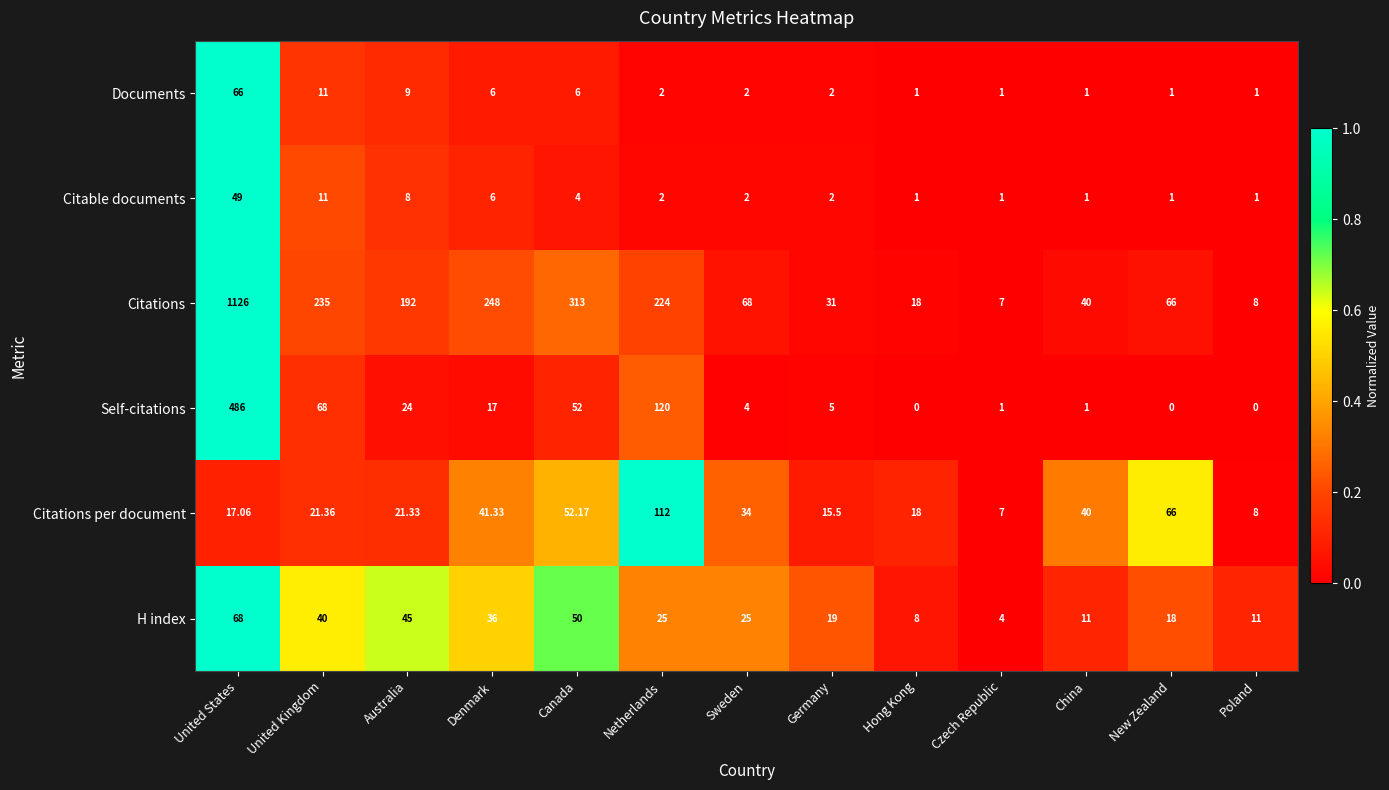

Rank the categories by Citations value from highest to lowest.

United States, Canada, Denmark, United Kingdom, Netherlands, Australia, Sweden, New Zealand, China, Germany, Hong Kong, Poland, Czech Republic